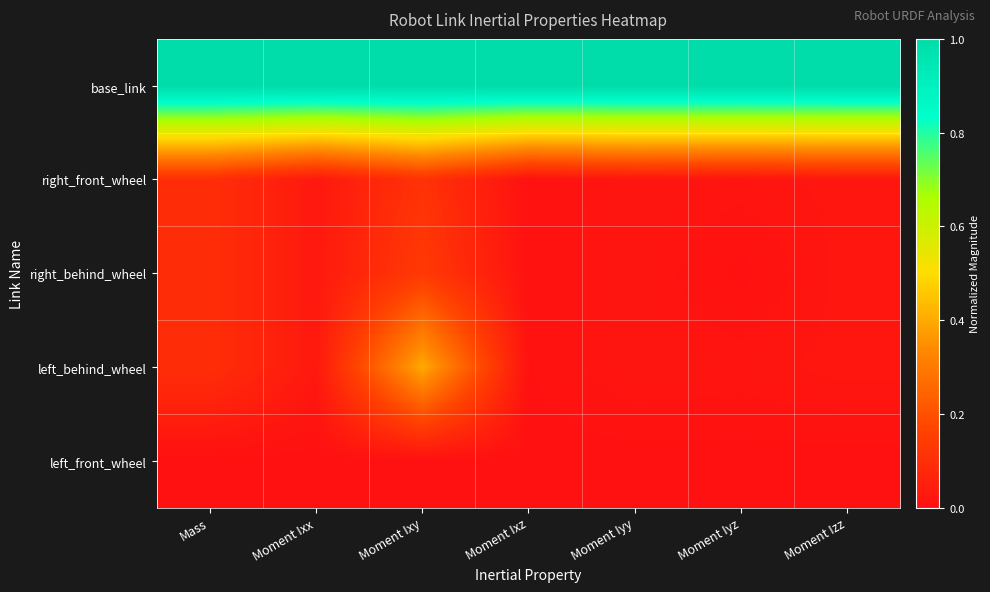

Which series has the largest range (max minus min)?

left_behind_wheel